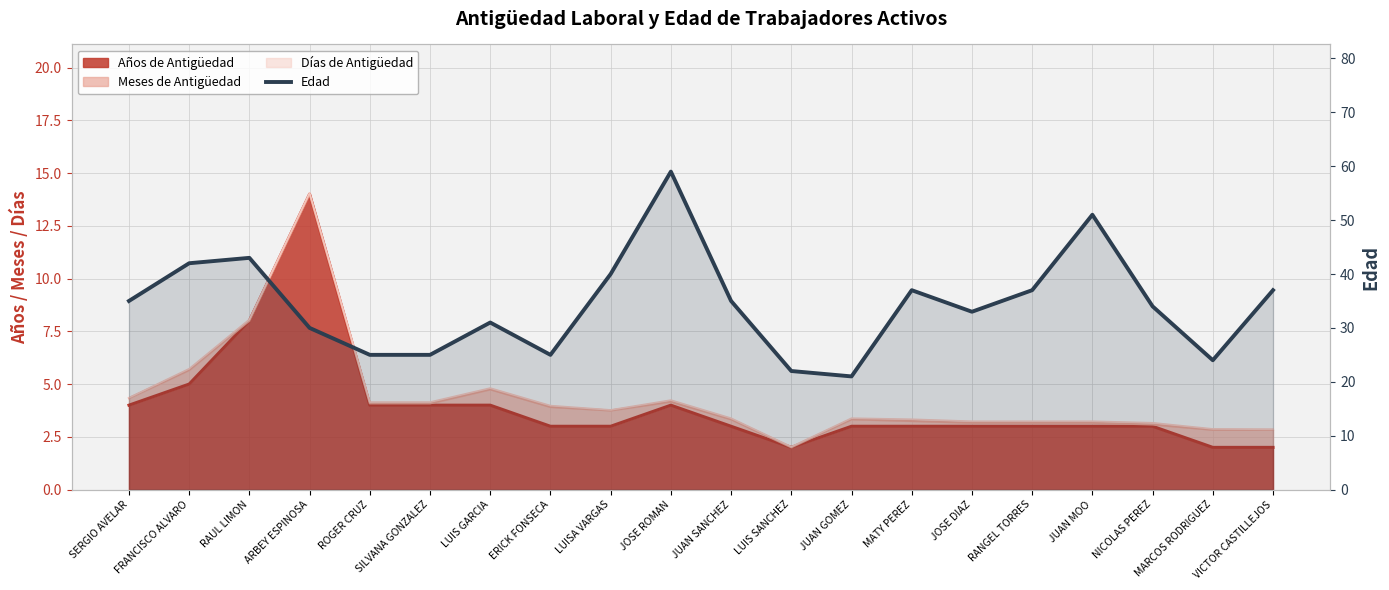

Rank the categories by value from highest to lowest.

JOSE ROMAN, JUAN MOO, RAUL LIMON, FRANCISCO ALVARO, LUISA VARGAS, MATY PEREZ, RANGEL TORRES, VICTOR CASTILLEJOS, SERGIO AVELAR, JUAN SANCHEZ, NICOLAS PEREZ, JOSE DIAZ, LUIS GARCIA, ARBEY ESPINOSA, ROGER CRUZ, SILVANA GONZALEZ, ERICK FONSECA, MARCOS RODRIGUEZ, LUIS SANCHEZ, JUAN GOMEZ